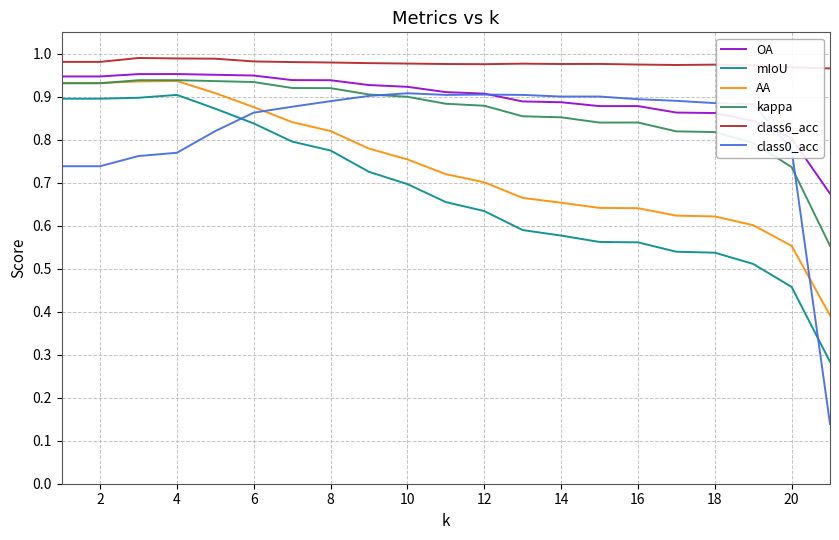

True or false: kappa and mIoU cross at least once.

False